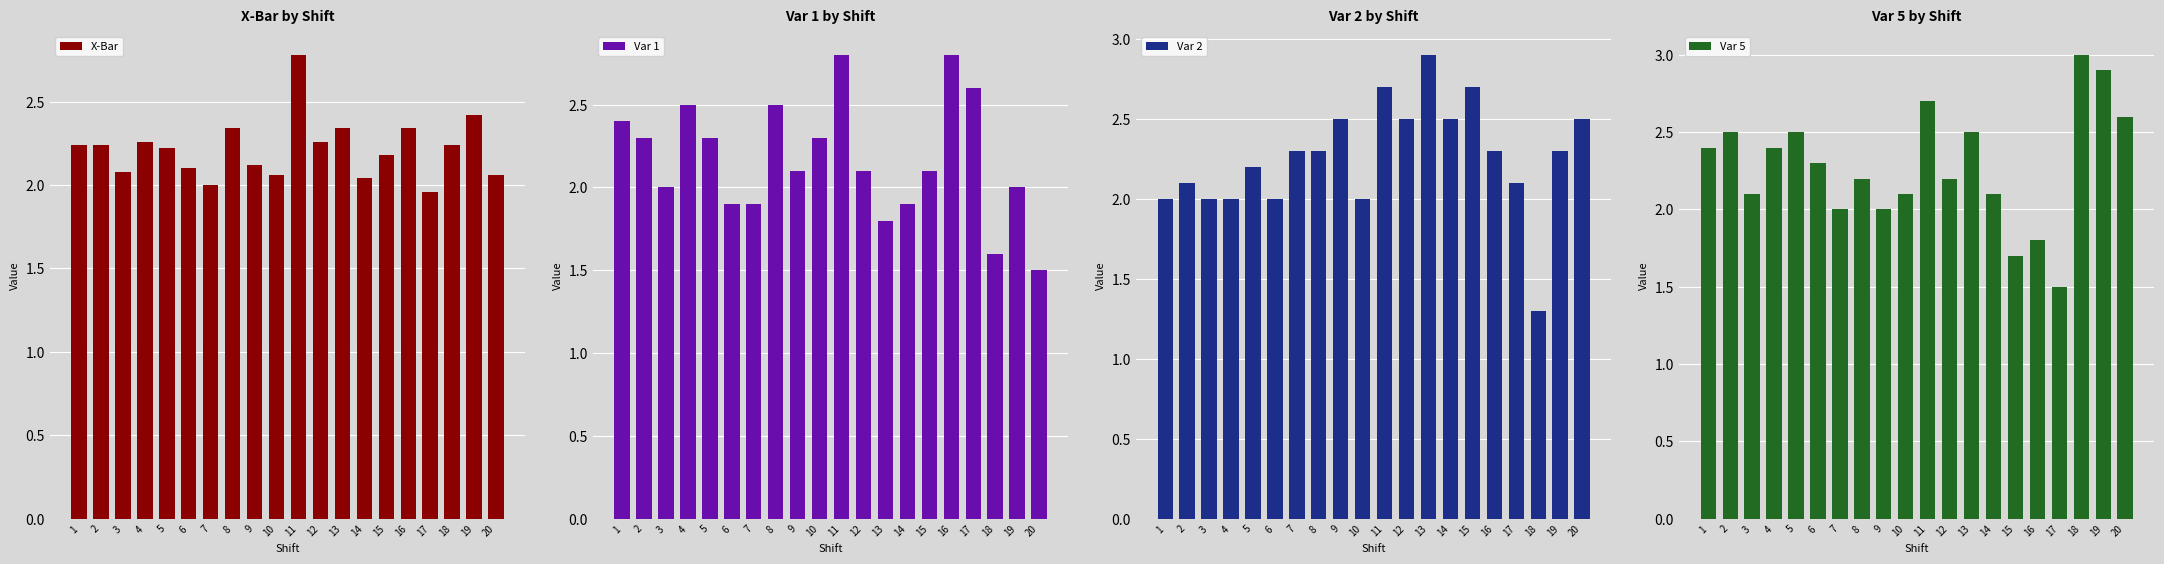

Is the value of X-Bar at 12 greater than the value of Var 1 at 12?

Yes